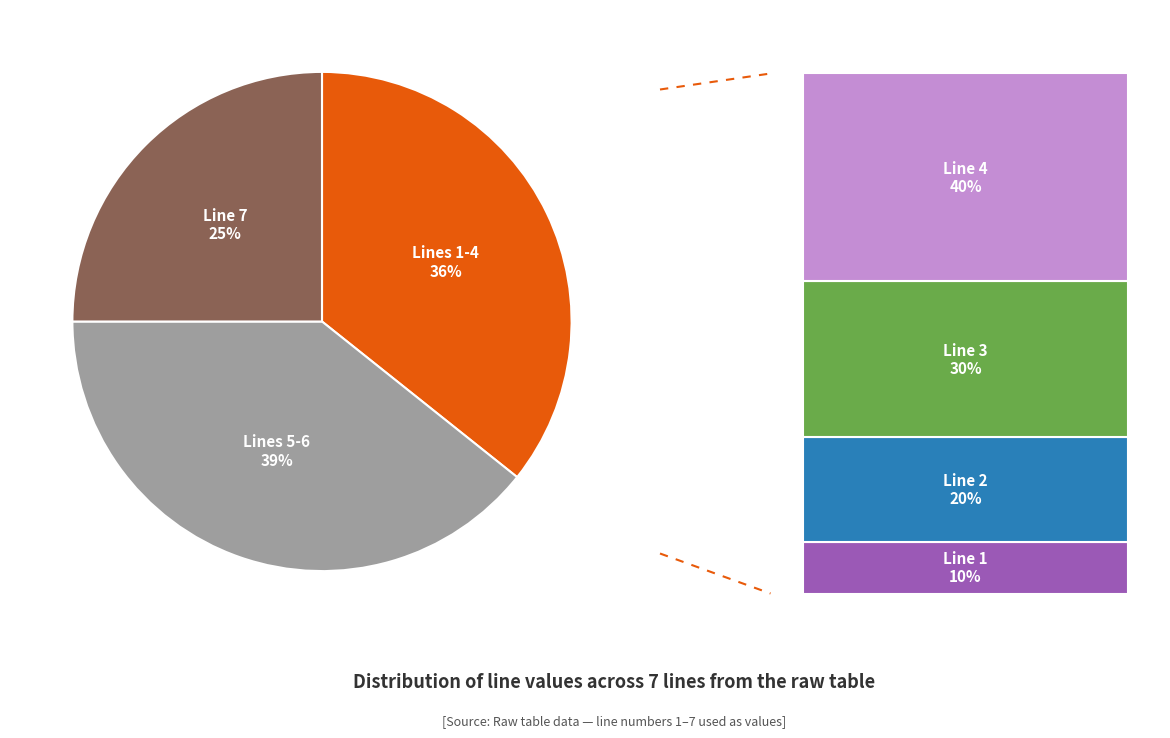

Approximately how many times larger is the value at Line 6 compared to Line 7?

0.9